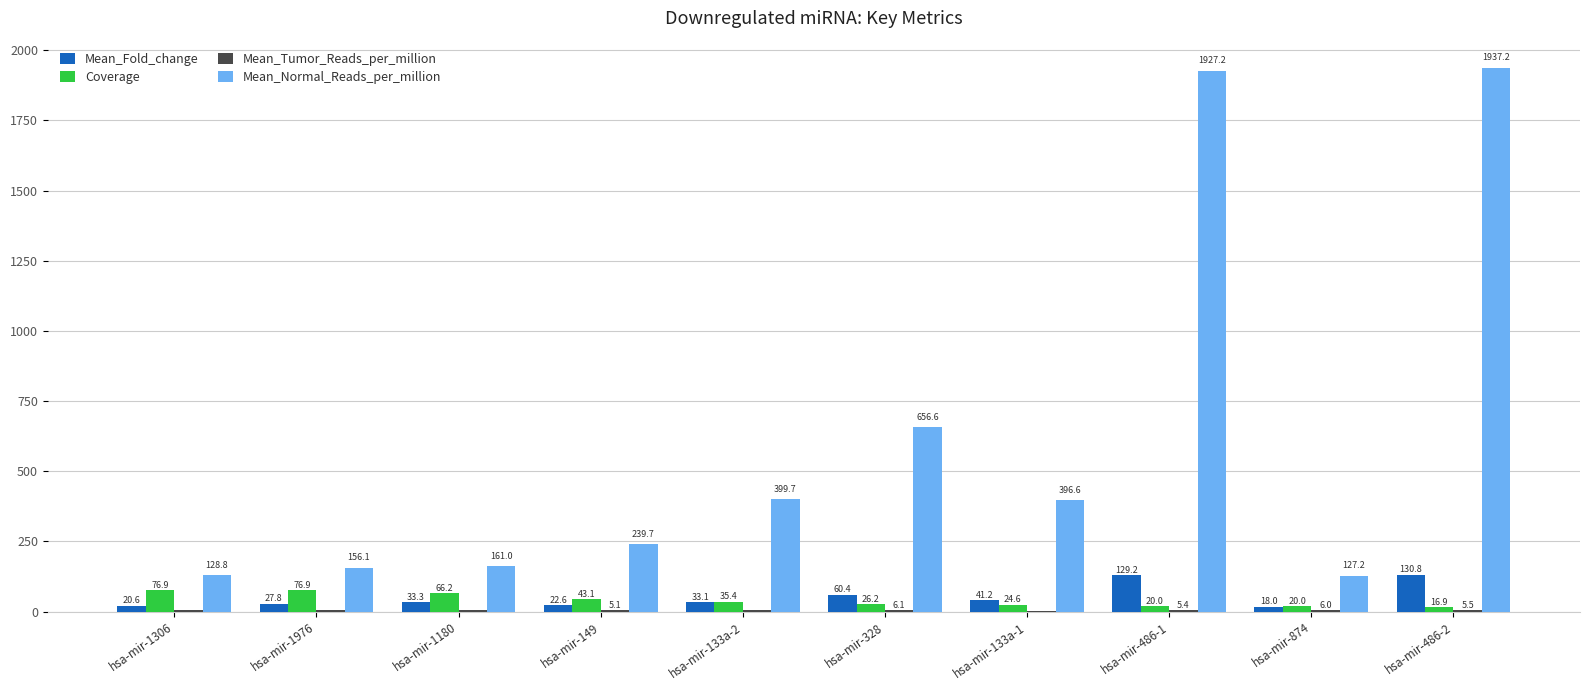

Between hsa-mir-1306 and hsa-mir-486-1, which series saw the biggest shift?

Mean_Normal_Reads_per_million